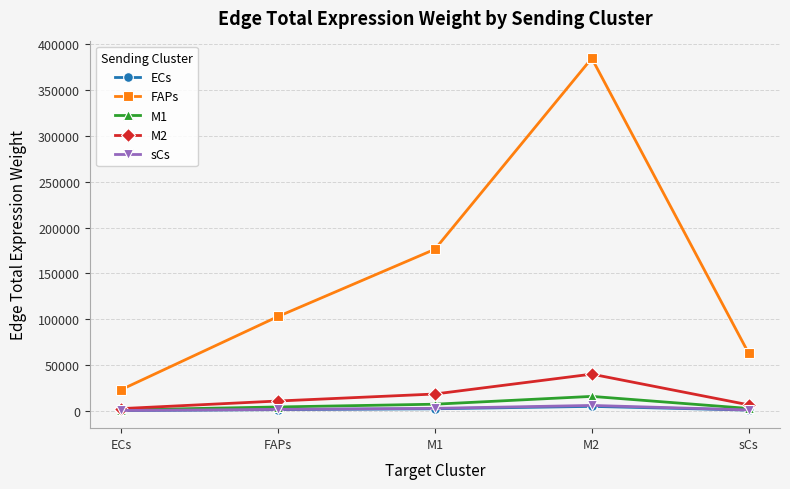

Is it true that M2 equals 40030.0 at M2?

True